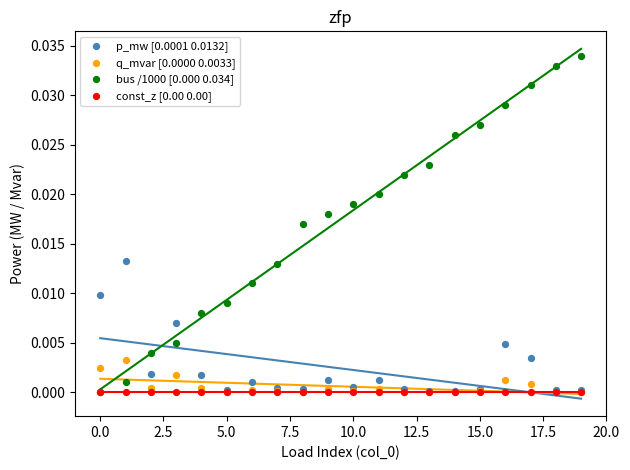

Which series reaches the maximum Y coordinate?

bus /1000 [0.000 0.034]